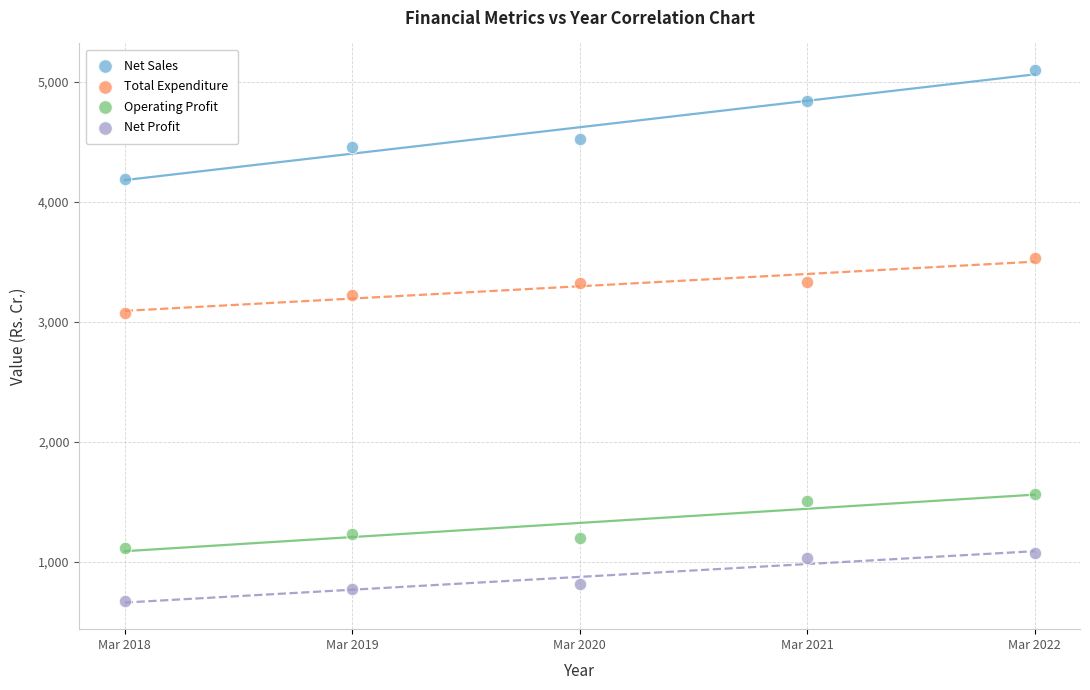

Which series has the widest spread of Y values?

Net Sales